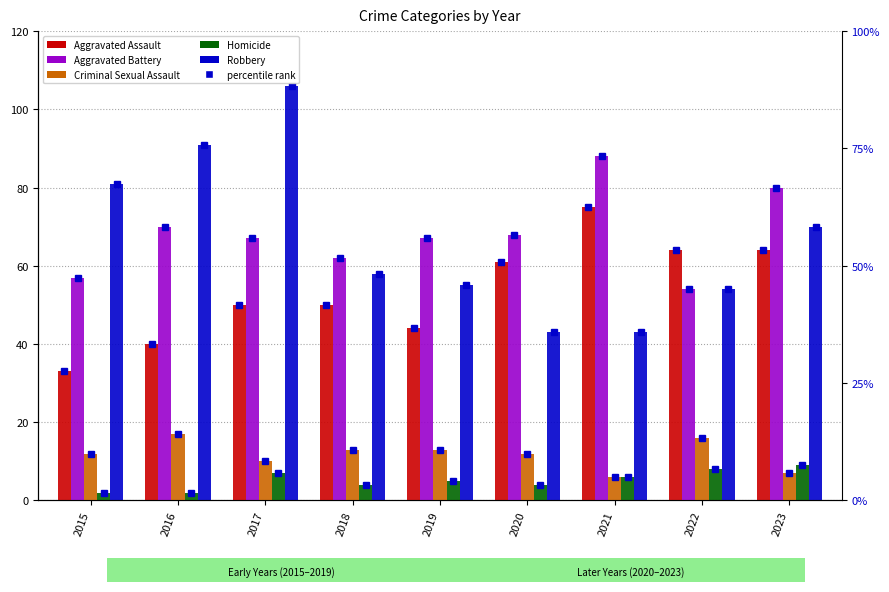

What is the sum of the Criminal Sexual Assault values at 2022 and 2015?

28